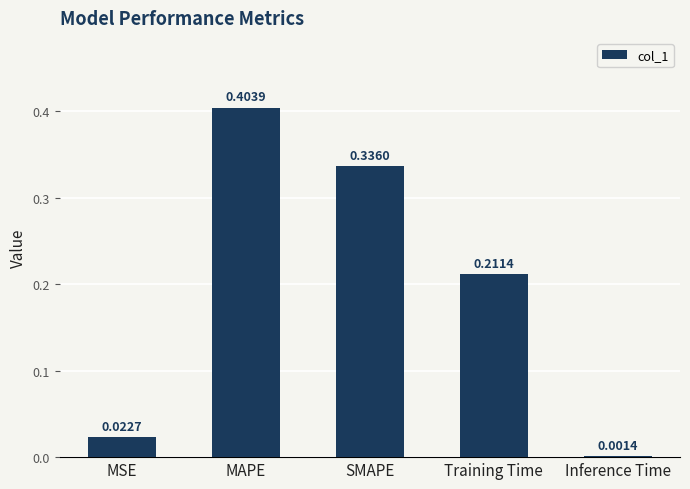

What is the sum of the values at Training Time and MAPE?

0.6